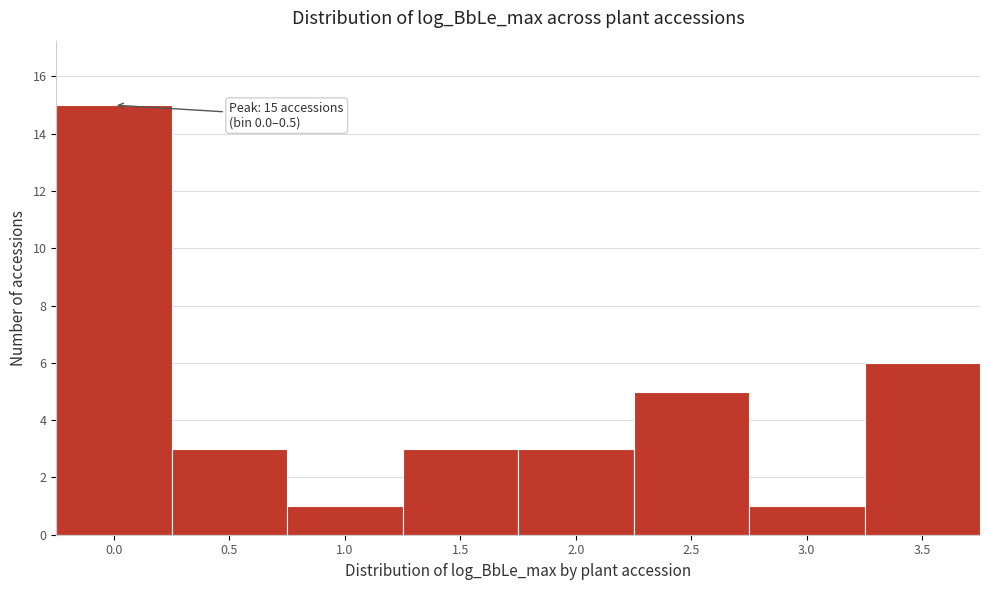

Reading left to right, what are all the values shown in this chart?

15	3	1	3	3	5	1	6